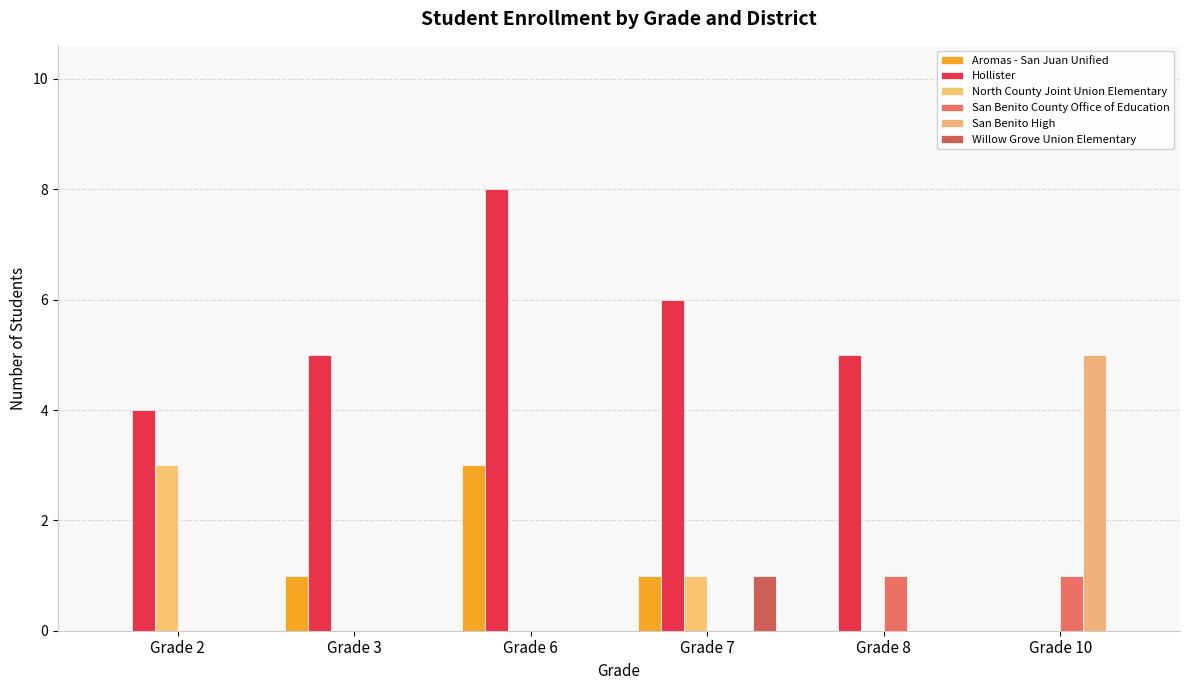

At which category is the sum across all series the highest?

Grade 6